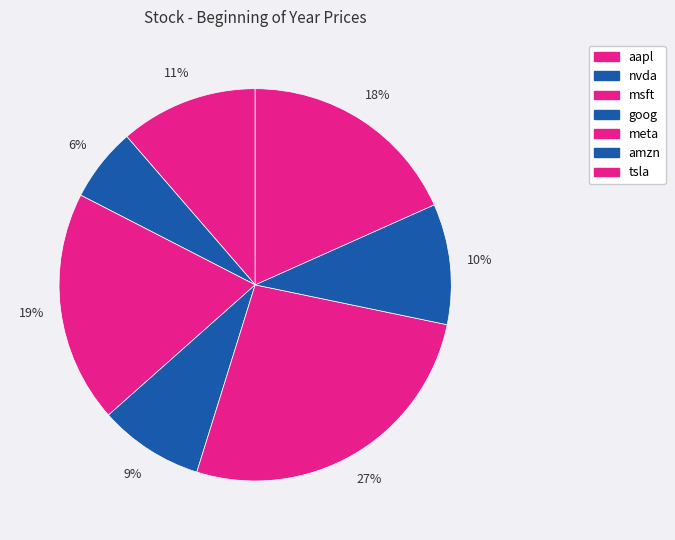

To the nearest percent, what is the average slice percentage?

14%